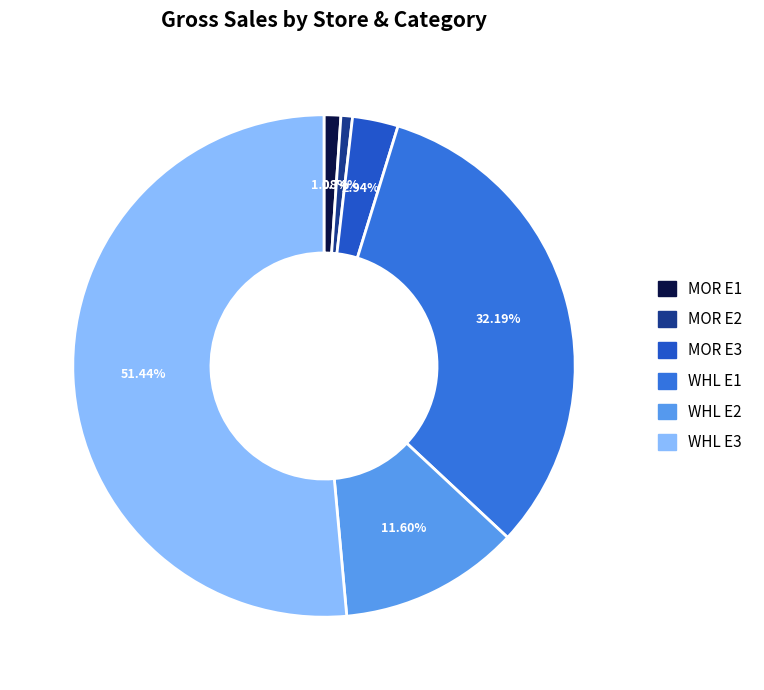

Combined, what portion of the pie is MOR E1 and WHL E1?

33.3%